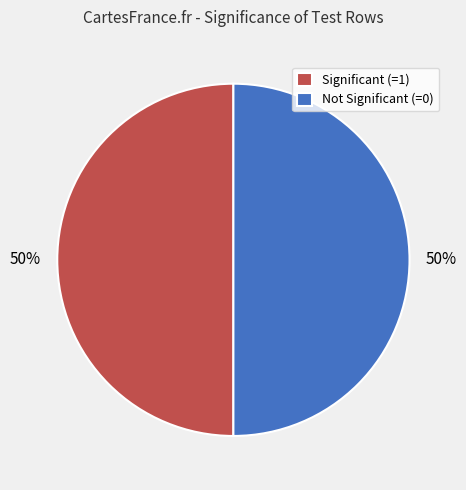

To the nearest percent, what is the average slice percentage?

50%